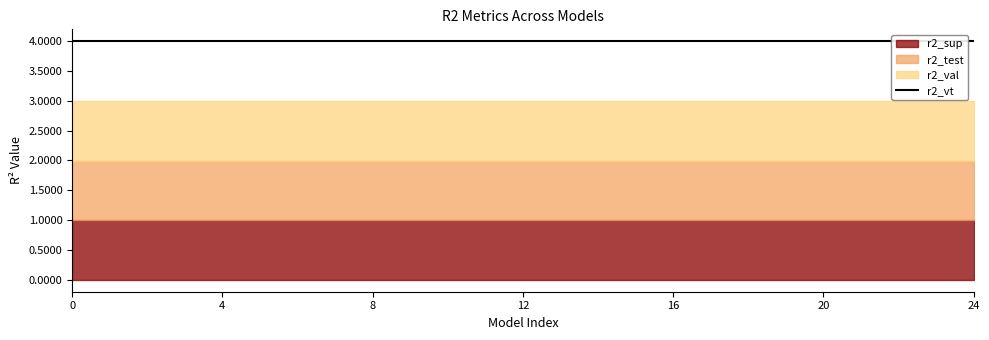

What is the maximum value for r2_vt?

4.0